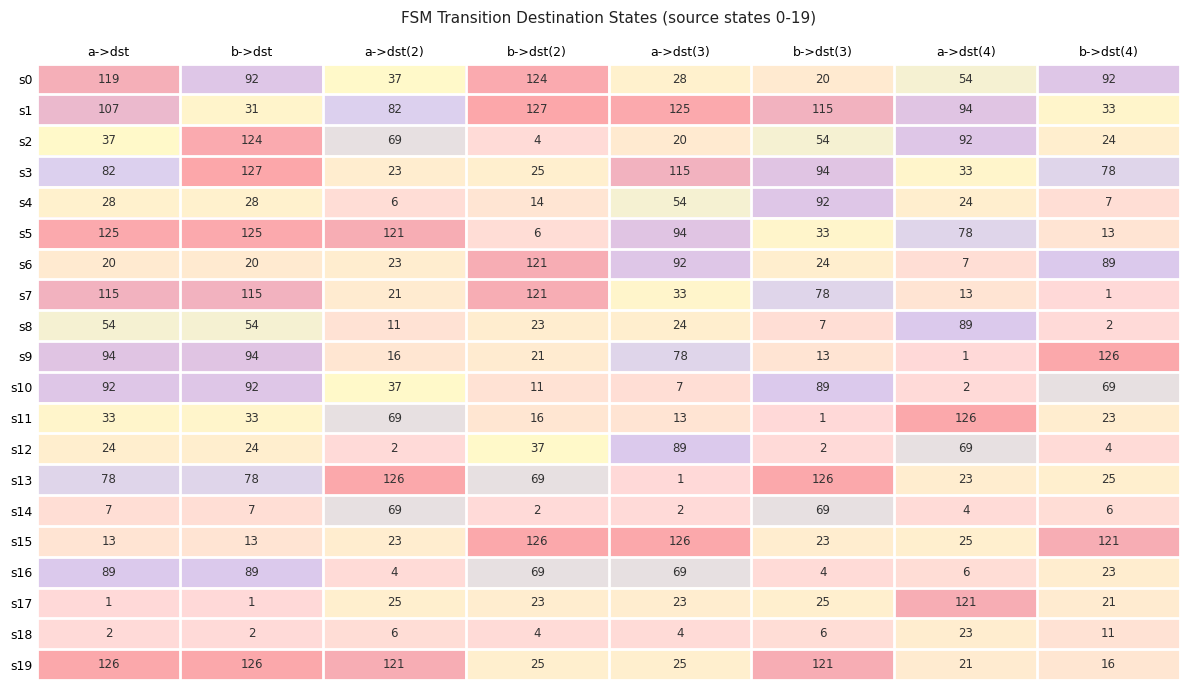

What is the difference between the maximum and minimum values in the s1 series?

96